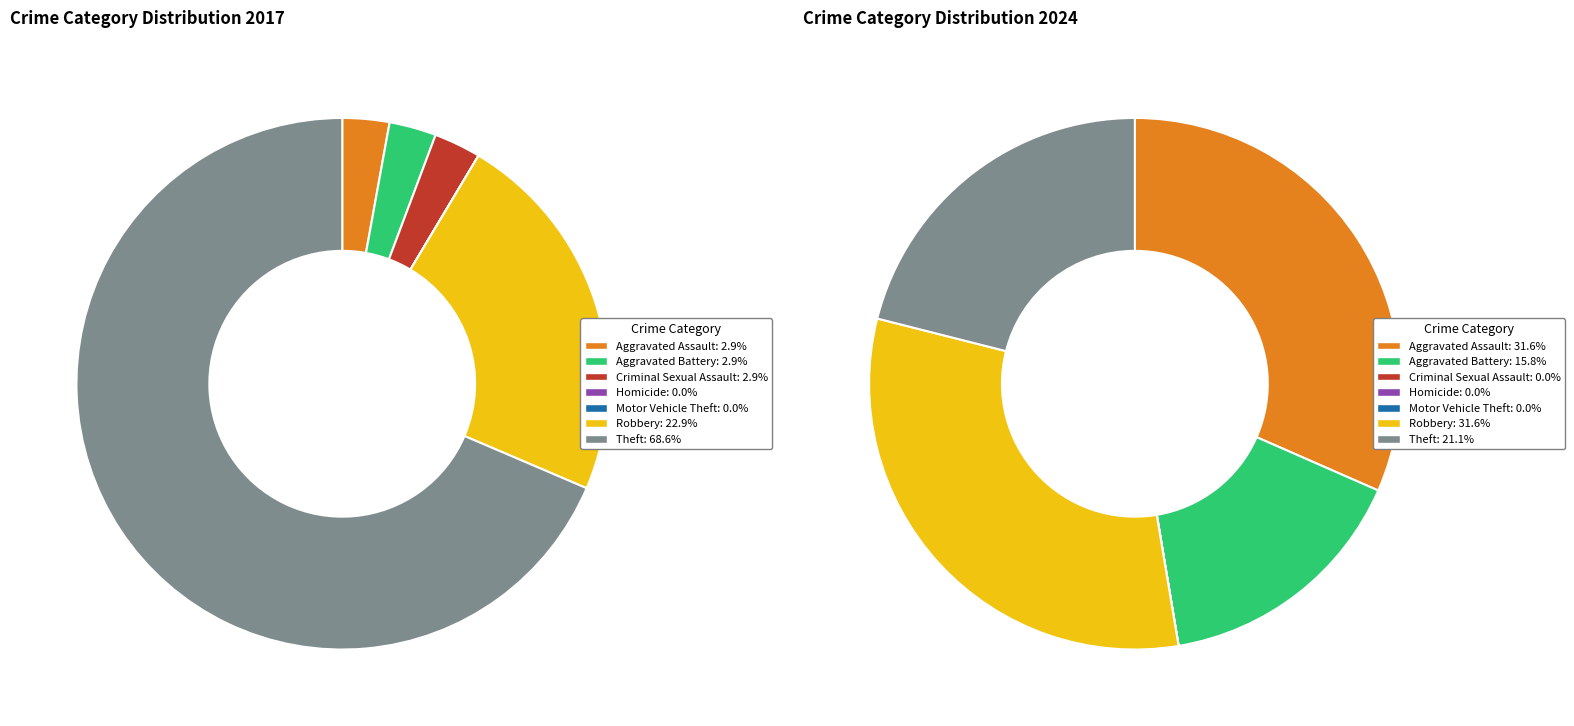

What percentage is the 6 slice, to the nearest percent?

69%